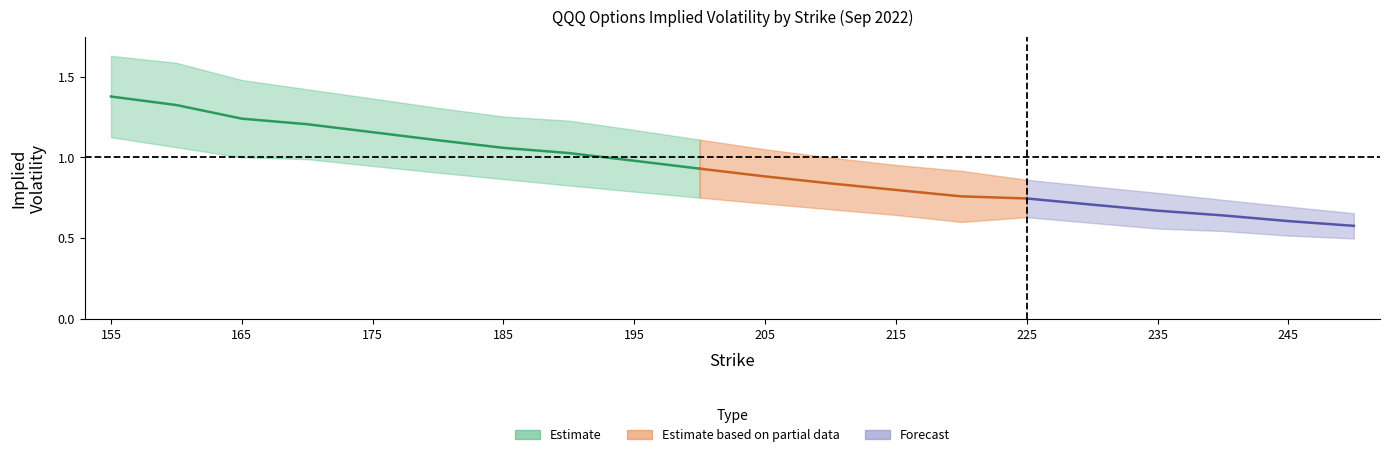

True or false: call_vega has more than 1 points higher than both neighbors.

False